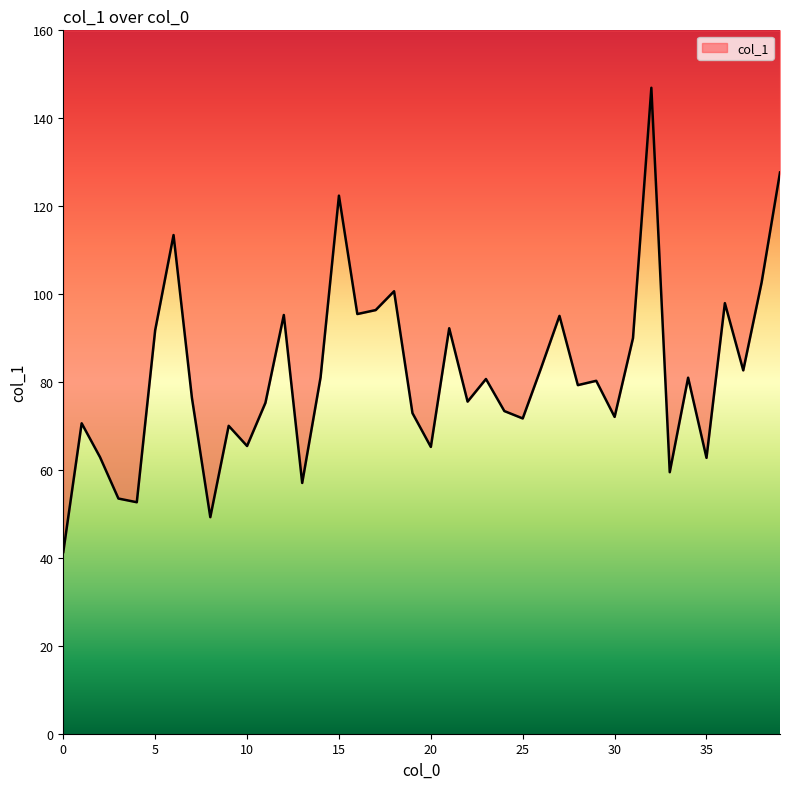

How many points are higher than both their immediate neighbors (excluding endpoints)?

13